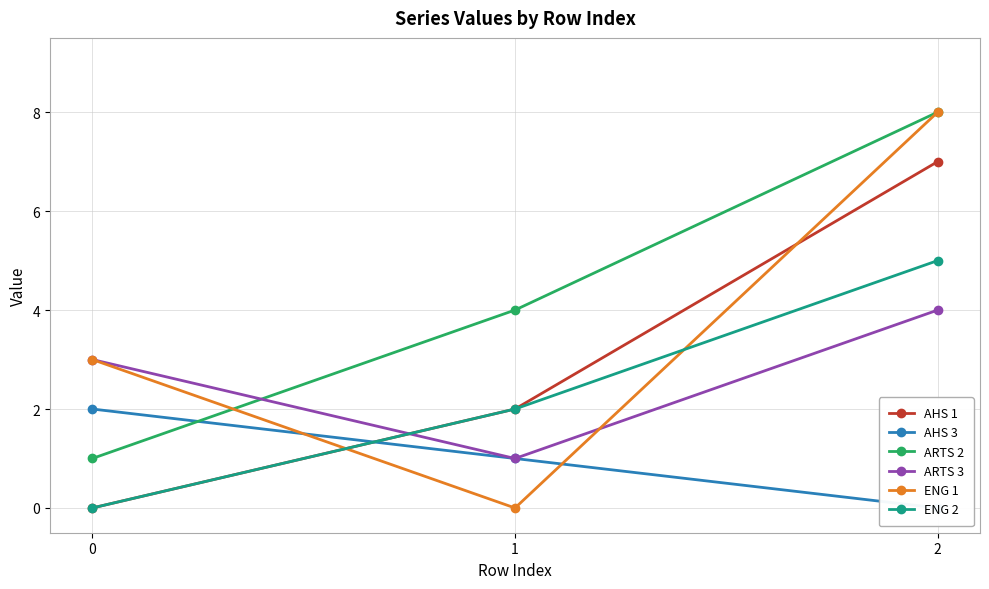

At which label is AHS 3 closest to 1?

1